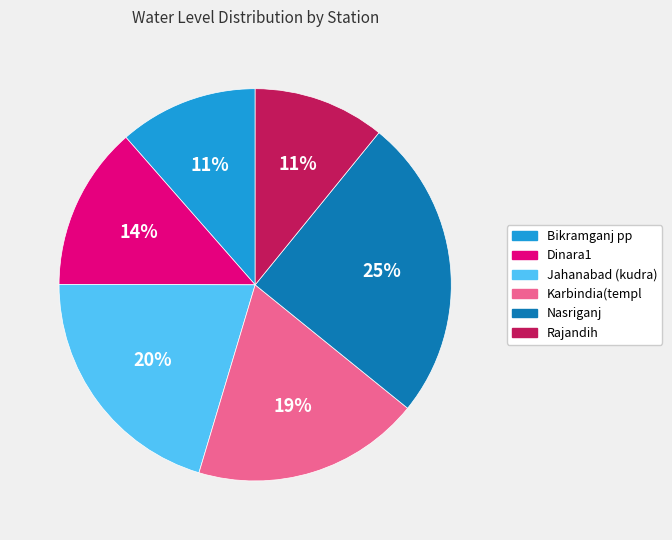

What percentage is the Jahanabad (kudra) slice, to the nearest percent?

20%